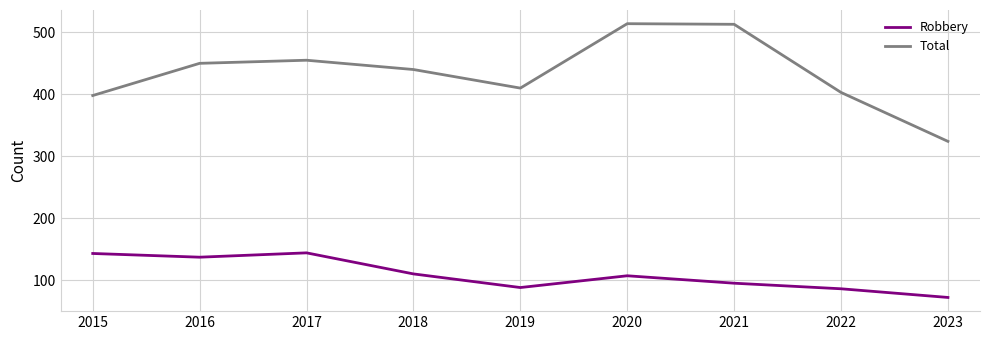

Which series changed the most between 2017 and 2022?

Robbery